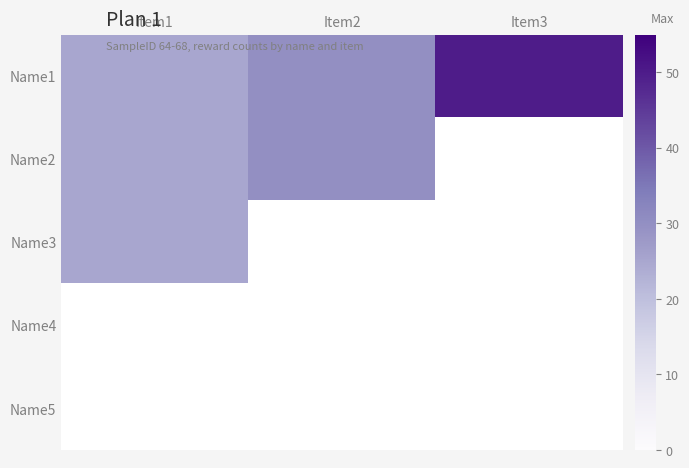

How many categories are shown in the chart?

3